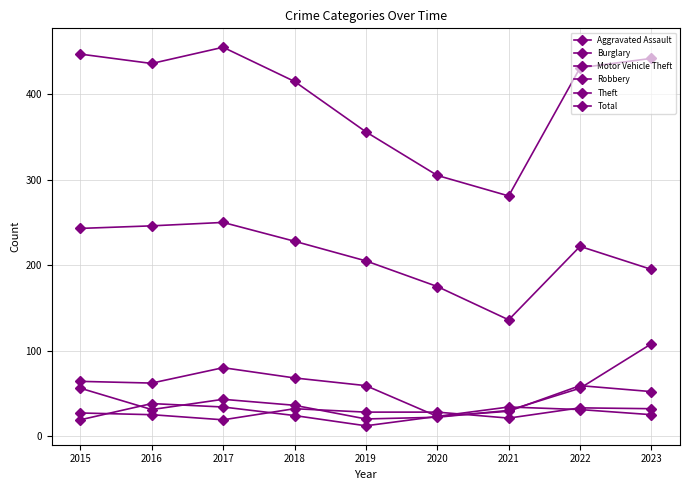

Where is the first local minimum for Total?

2016